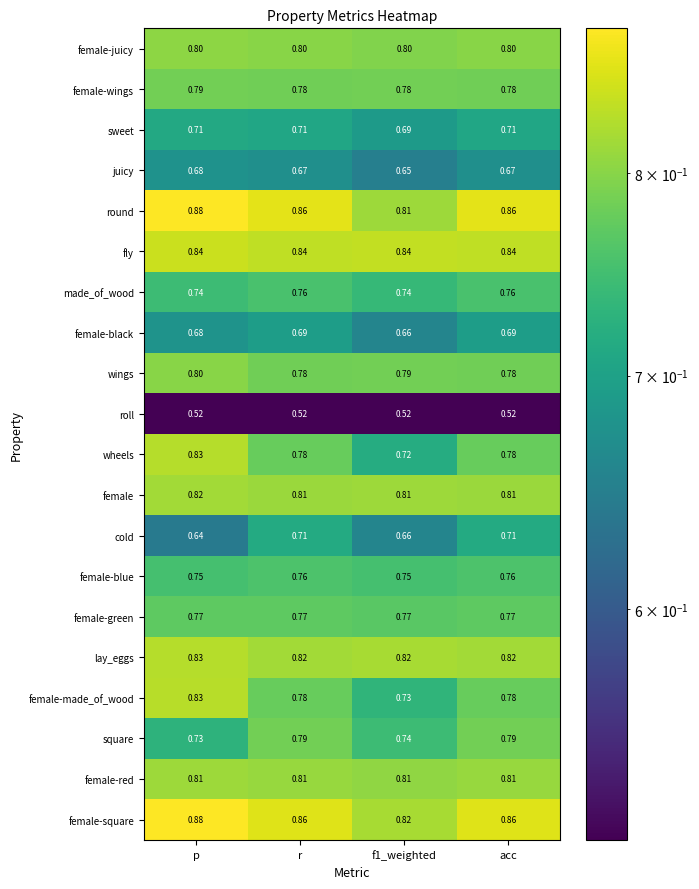

Which label corresponds to the largest value in the chart?

p